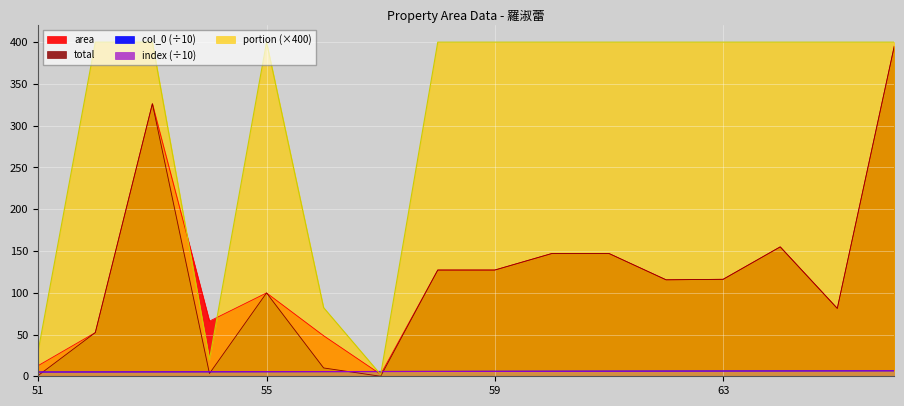

Reading left to right, list all the values displayed in this chart.

area: 51=12.8	52=52.3	53=326.3	54=66.0	55=99.8	56=48.5	57=2.4	58=127.2	59=127.2	60=147.0	61=147.0	62=115.5	63=116.1	64=154.9	65=81.2	66=395.6
total: 51=1.0	52=52.3	53=326.3	54=3.3	55=99.8	56=10.0	57=0.0	58=127.2	59=127.2	60=147.0	61=147.0	62=115.5	63=116.1	64=154.9	65=81.2	66=395.6
portion: 51=30.8	52=400.0	53=400.0	54=20.0	55=400.0	56=82.2	57=2.0	58=400.0	59=400.0	60=400.0	61=400.0	62=400.0	63=400.0	64=400.0	65=400.0	66=400.0
col_0: 51=5.1	52=5.2	53=5.3	54=5.4	55=5.5	56=5.6	57=5.7	58=5.8	59=5.9	60=6.0	61=6.1	62=6.2	63=6.3	64=6.4	65=6.5	66=6.6
index: 51=5.1	52=5.2	53=5.3	54=5.4	55=5.5	56=5.6	57=5.7	58=5.8	59=5.9	60=6.0	61=6.1	62=6.2	63=6.3	64=6.4	65=6.5	66=6.6